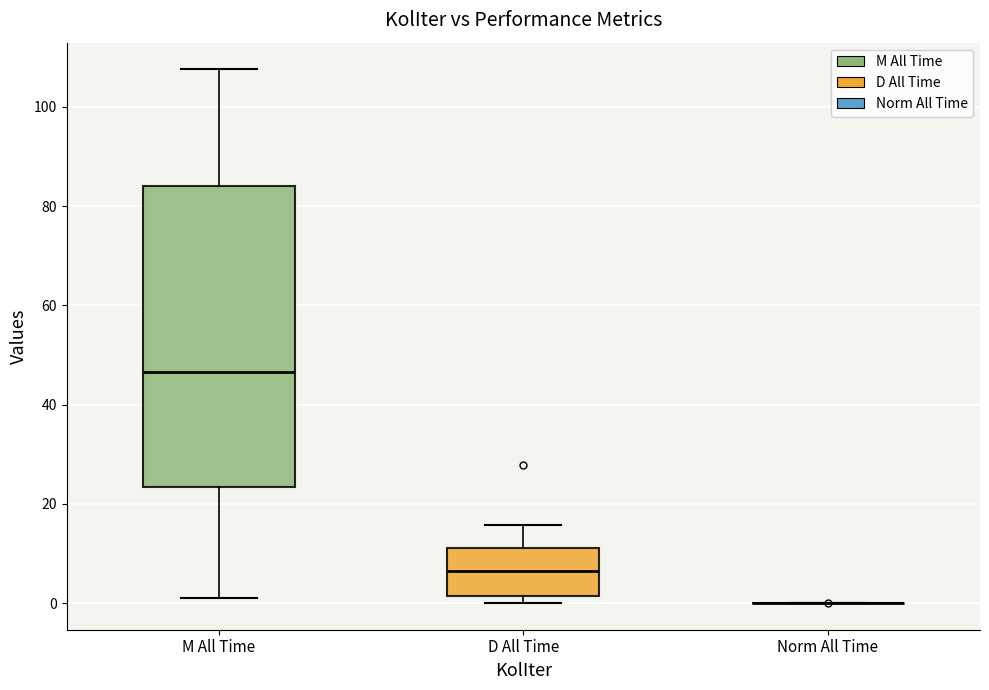

Which box is the tallest, from its lower edge to its upper edge?

M All Time